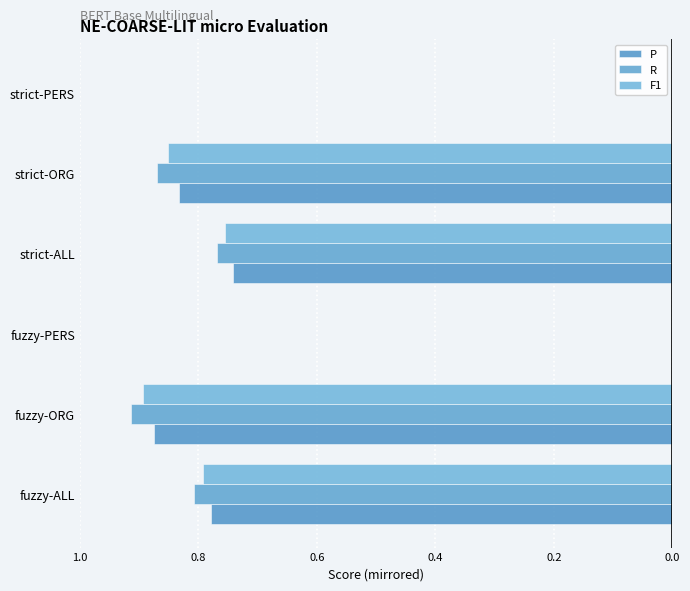

Are the bars grouped side by side (vs. stacked)?

Yes